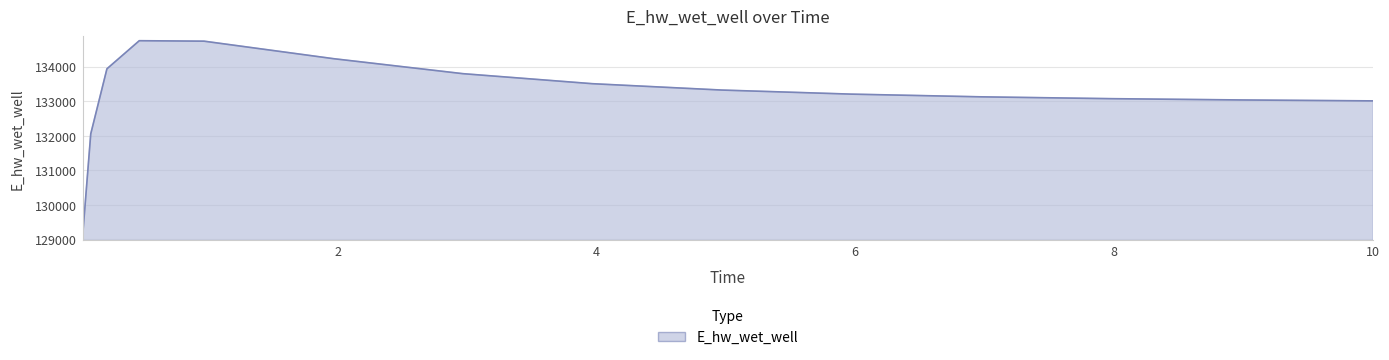

Does the chart display data point markers on the line(s)?

No